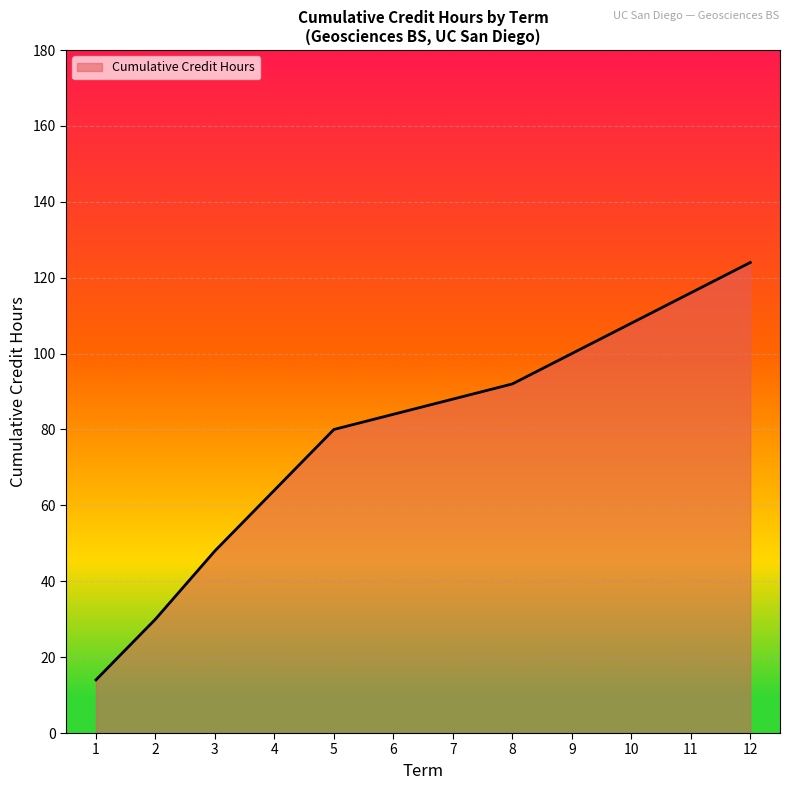

What is the sum of the values at 11 and 1?

130